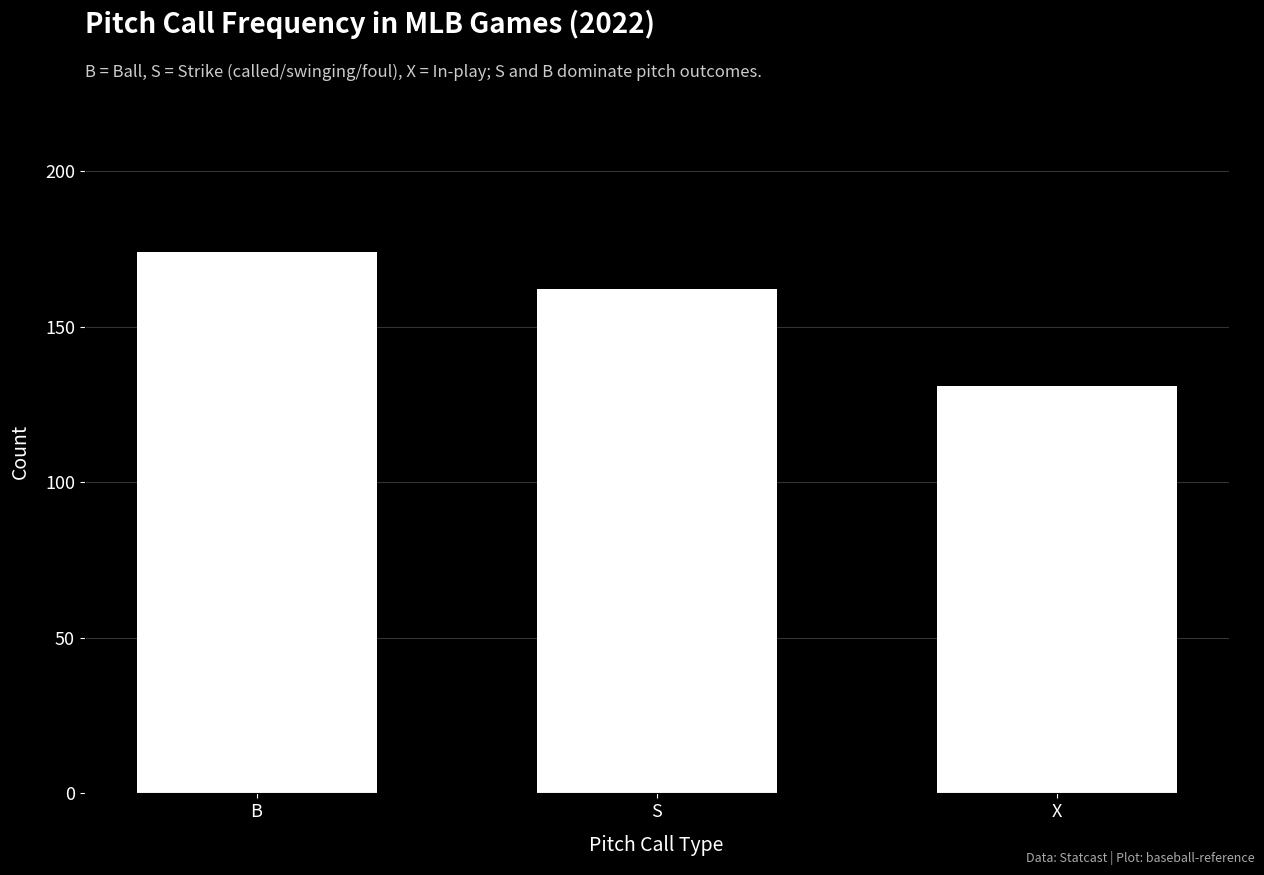

List the labels in order of value, smallest first.

X, S, B